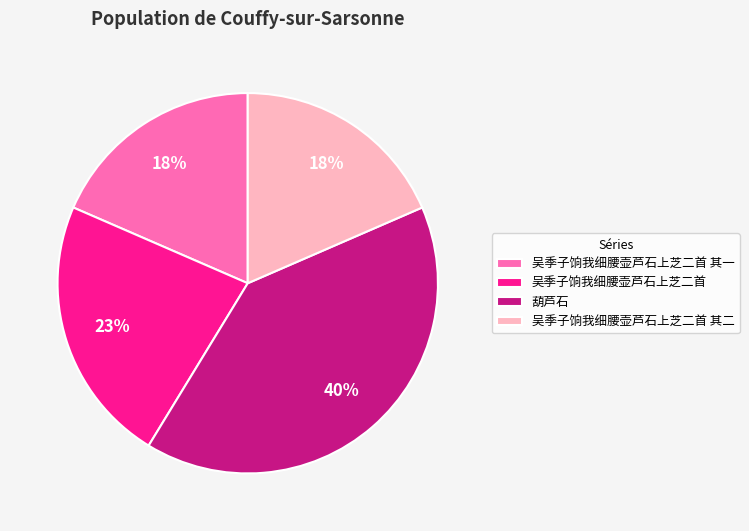

What is the largest slice in the pie chart?

葫芦石